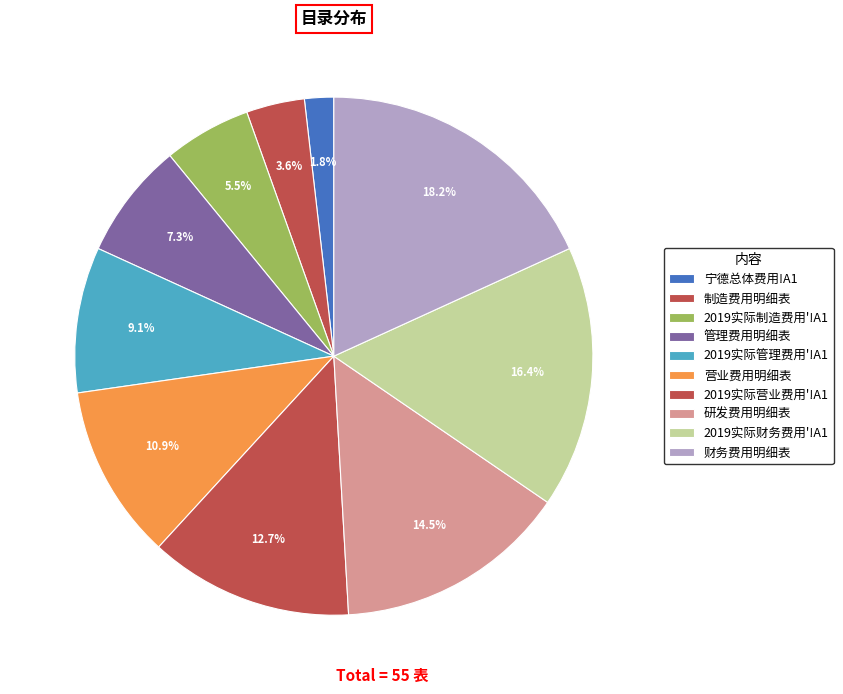

What is the total percentage of 2019实际财务费用'!A1 and 财务费用明细表?

34.5%